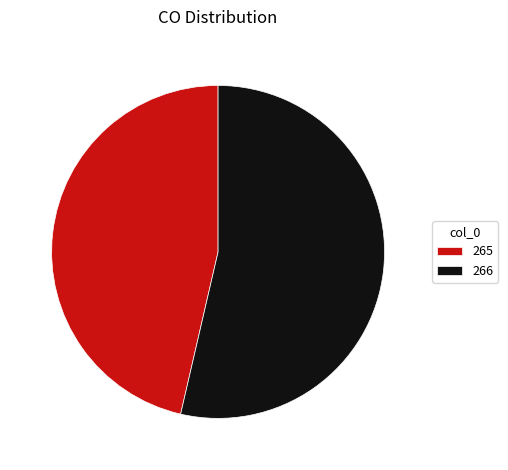

What is the smallest slice in the pie chart?

265